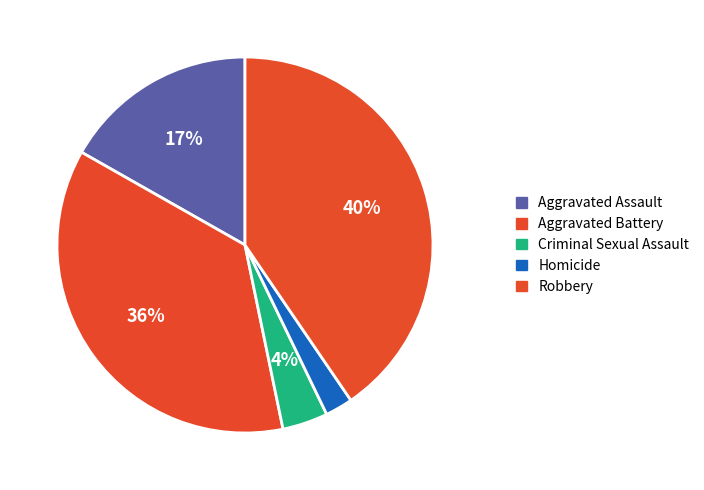

To the nearest percent, what is the difference between the Aggravated Assault and Homicide slice percentages?

14%